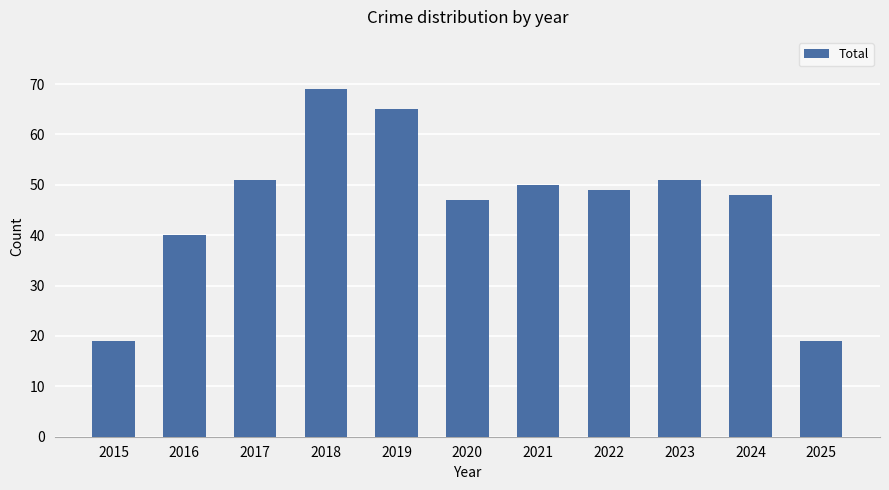

How many bars are there in total?

11